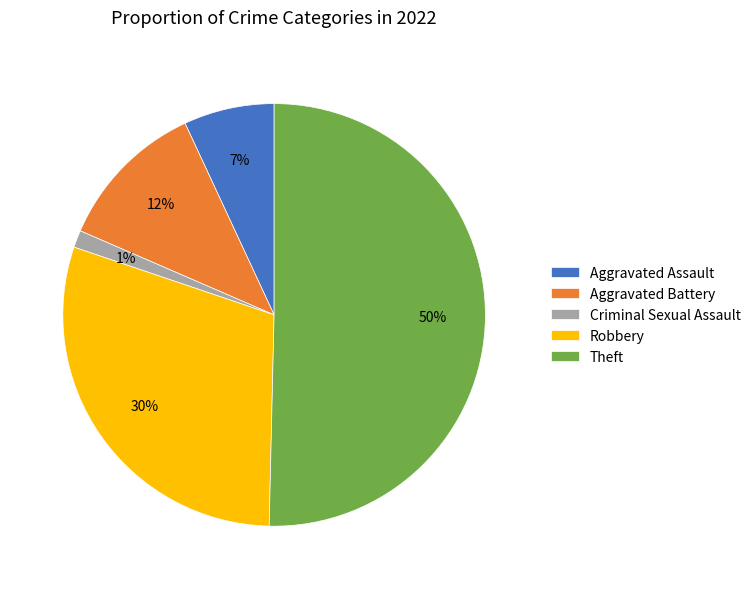

To the nearest percent, what portion does Criminal Sexual Assault represent?

1%